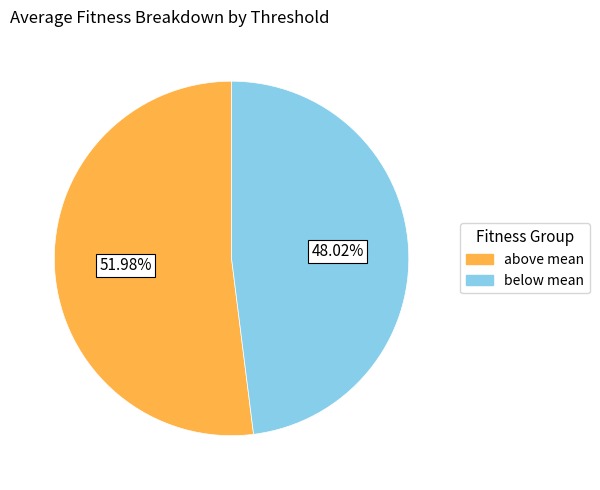

Is below mean the majority of the pie?

No